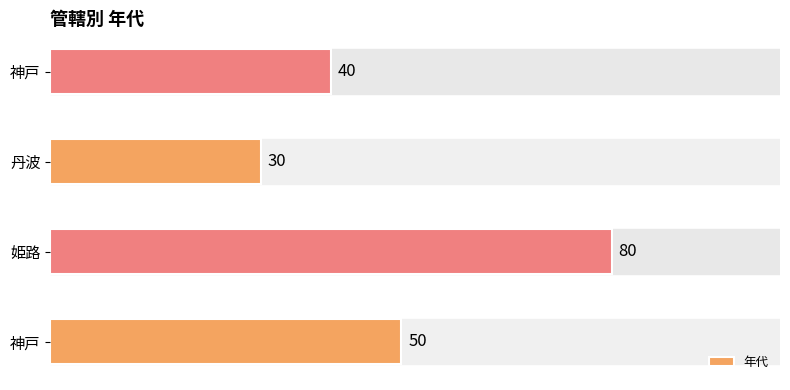

Does the chart contain any negative values?

No